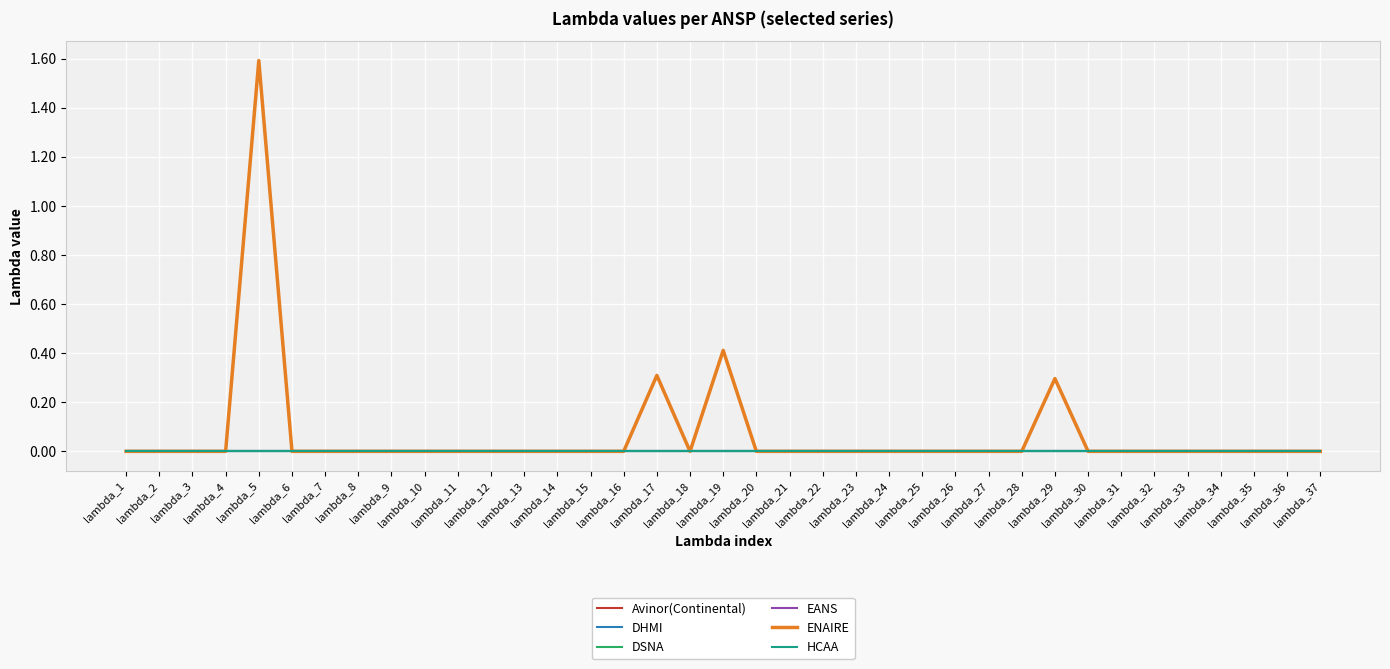

Is this an area chart (filled region under the line)?

No